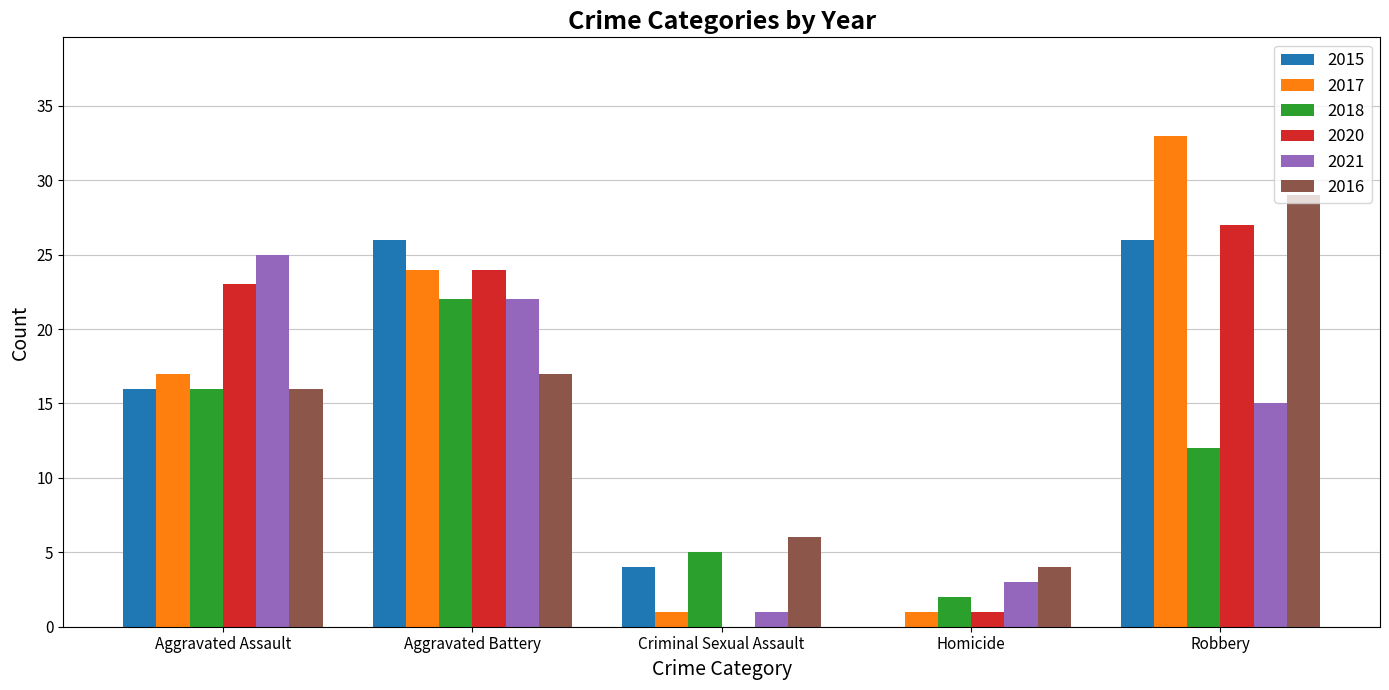

Is the value of 2016 at Criminal Sexual Assault greater than the value of 2015 at Aggravated Assault?

No